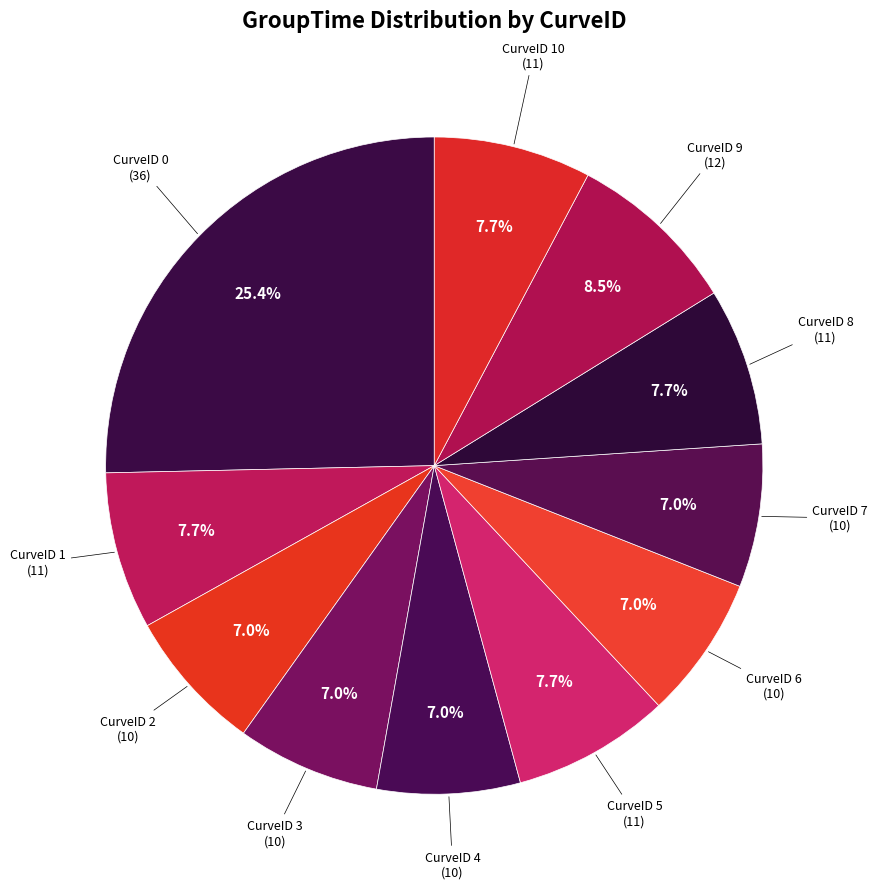

Between CurveID 1 and CurveID 4, which is larger?

CurveID 1